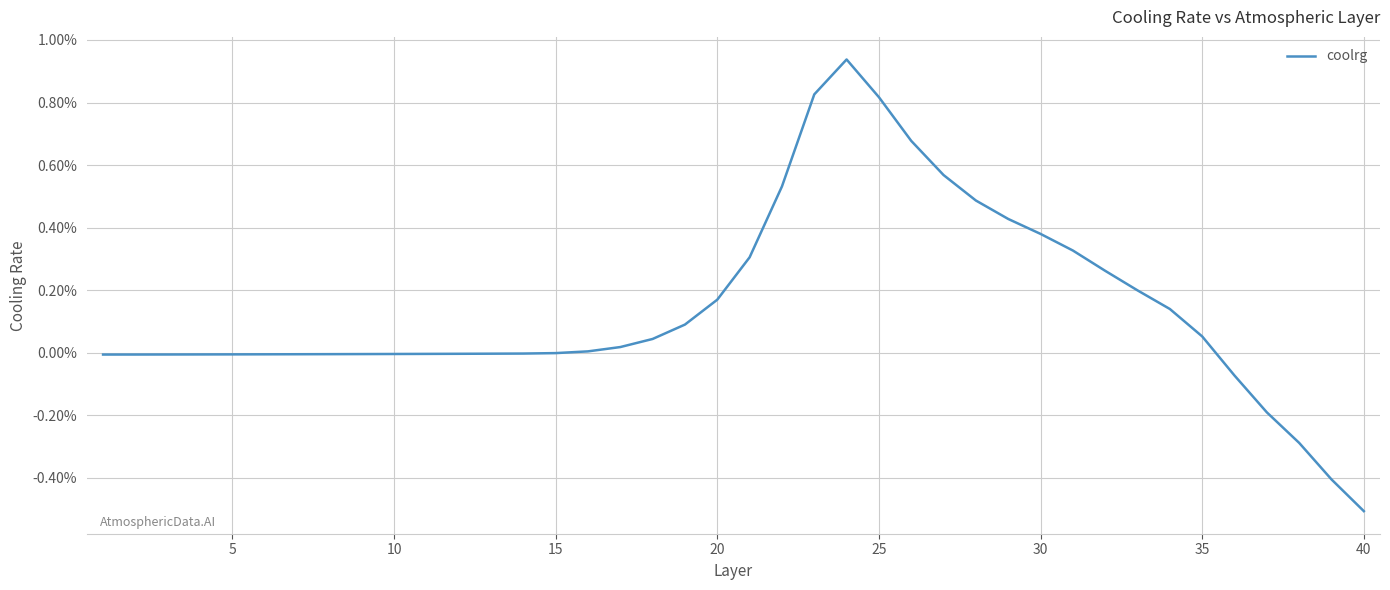

Does the chart have visible grid lines?

Yes